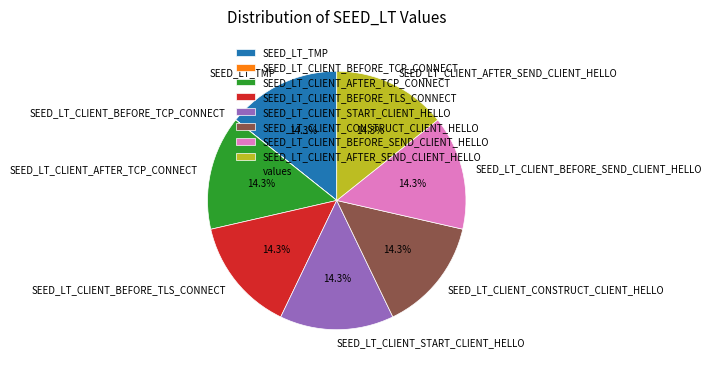

Is there a majority slice in this chart?

No